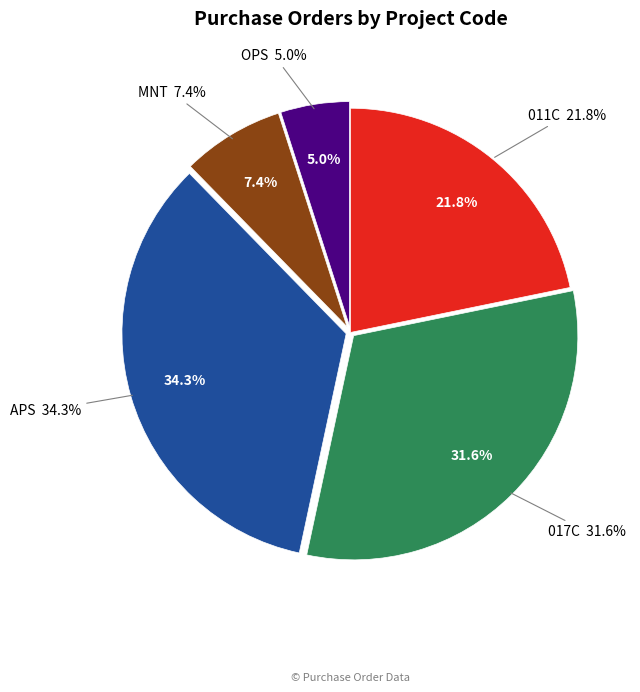

How much of the chart is everything except APS?

65.7%